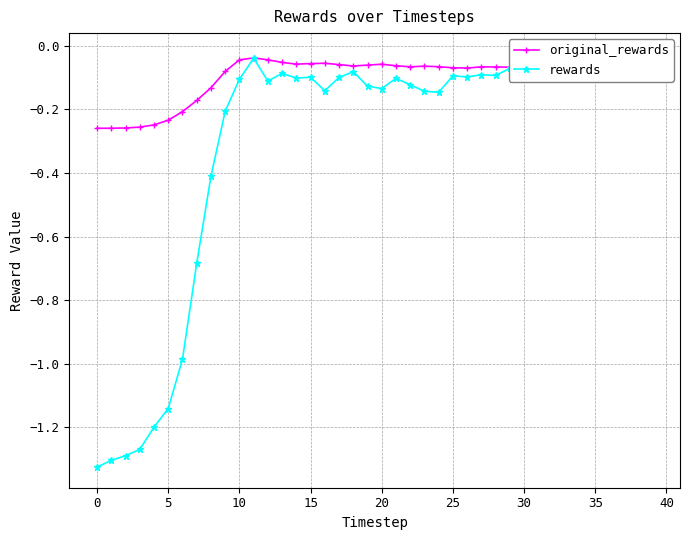

How many interior local peaks does the original_rewards series have?

5